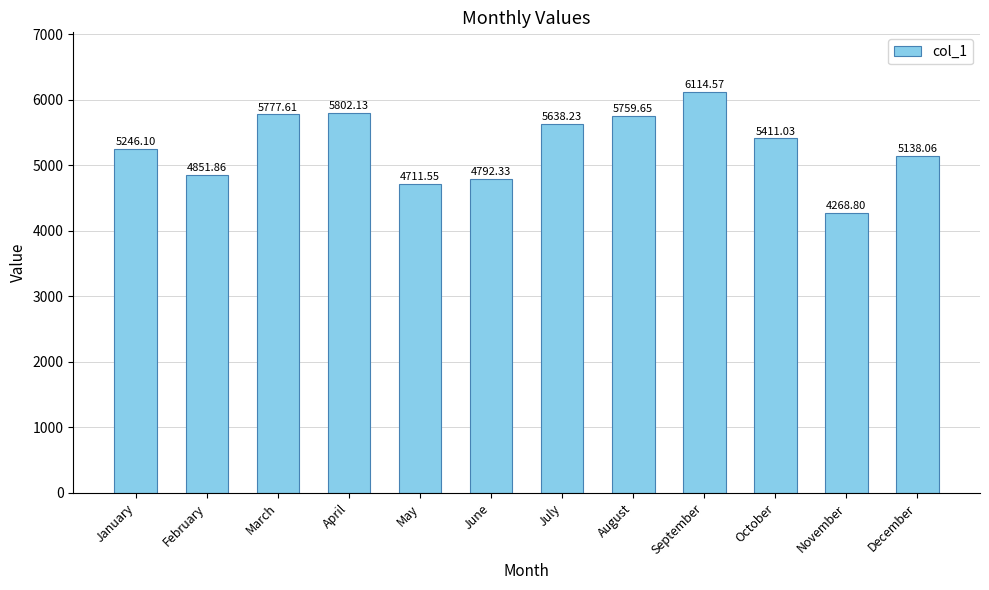

How many distinct data groups are displayed?

1